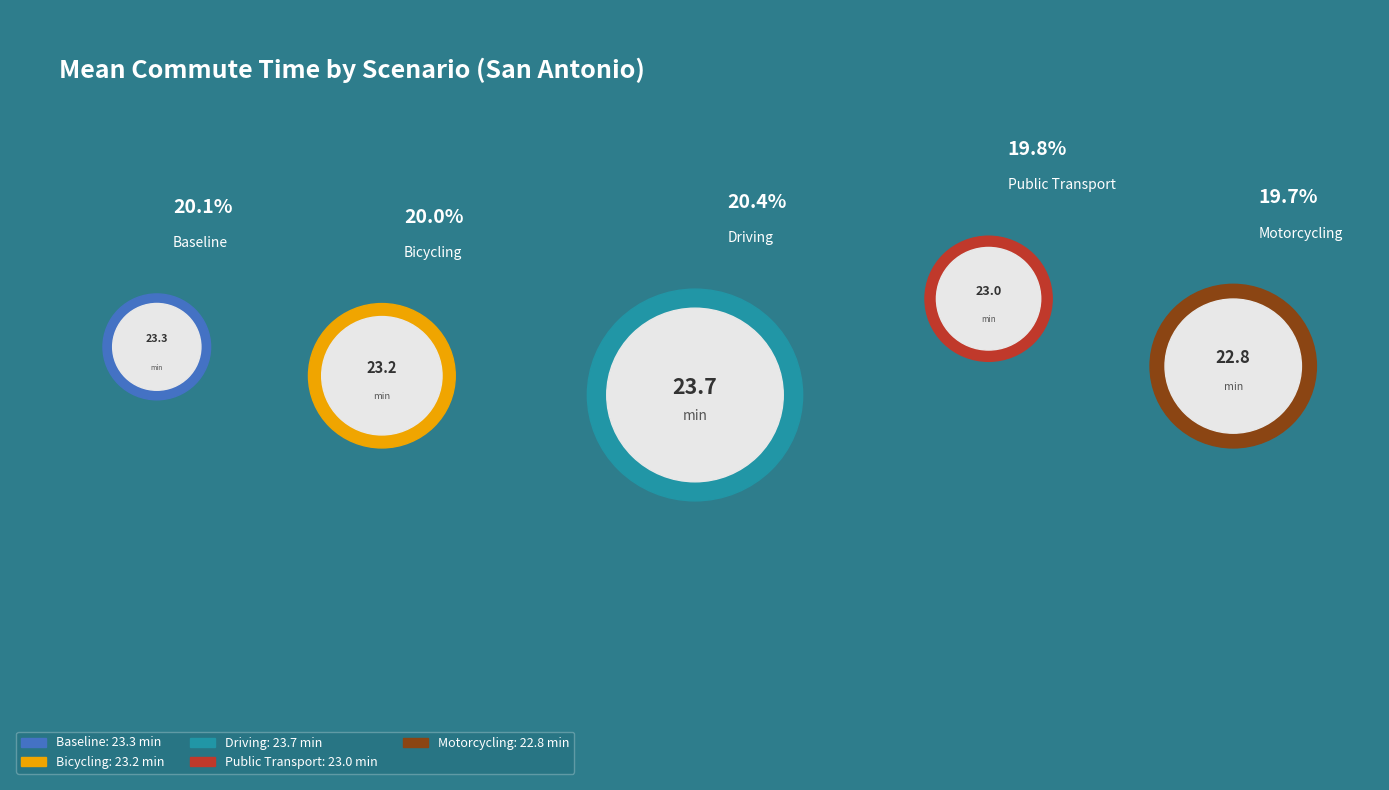

Rank the categories by value from lowest to highest.

Motorcycling, Public Transport, Bicycling, Baseline, Driving